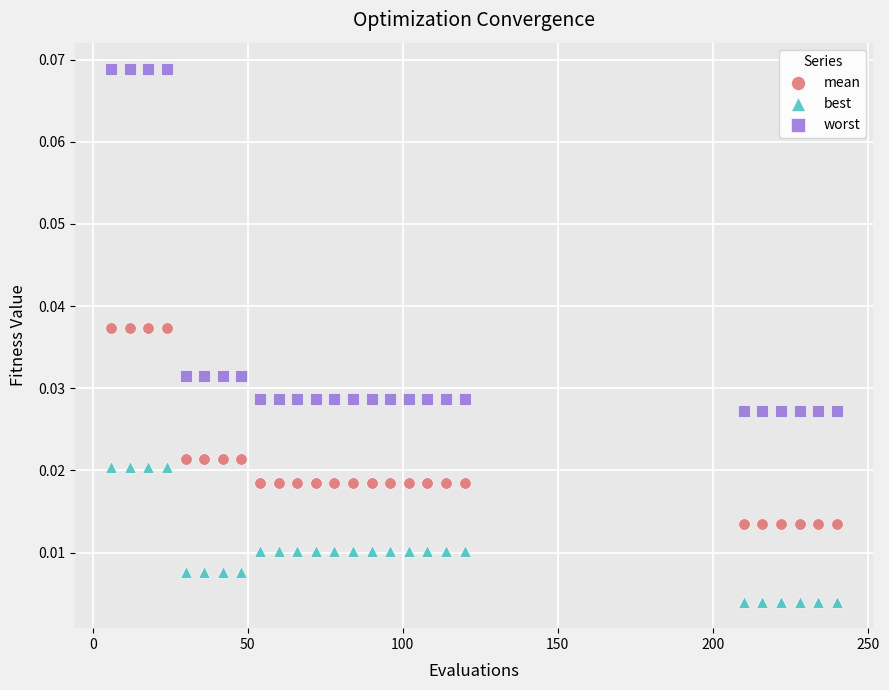

What are all the series names shown in the legend?

mean, best, worst